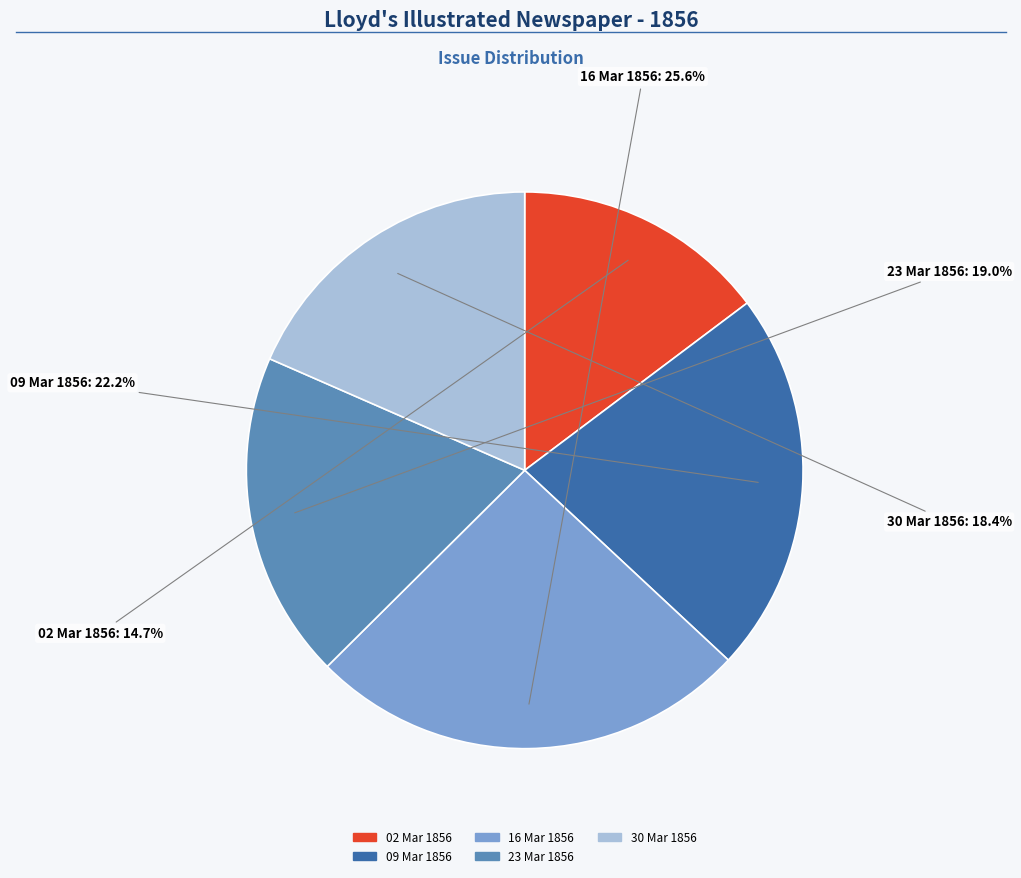

Is there any slice that represents more than half of the pie?

No